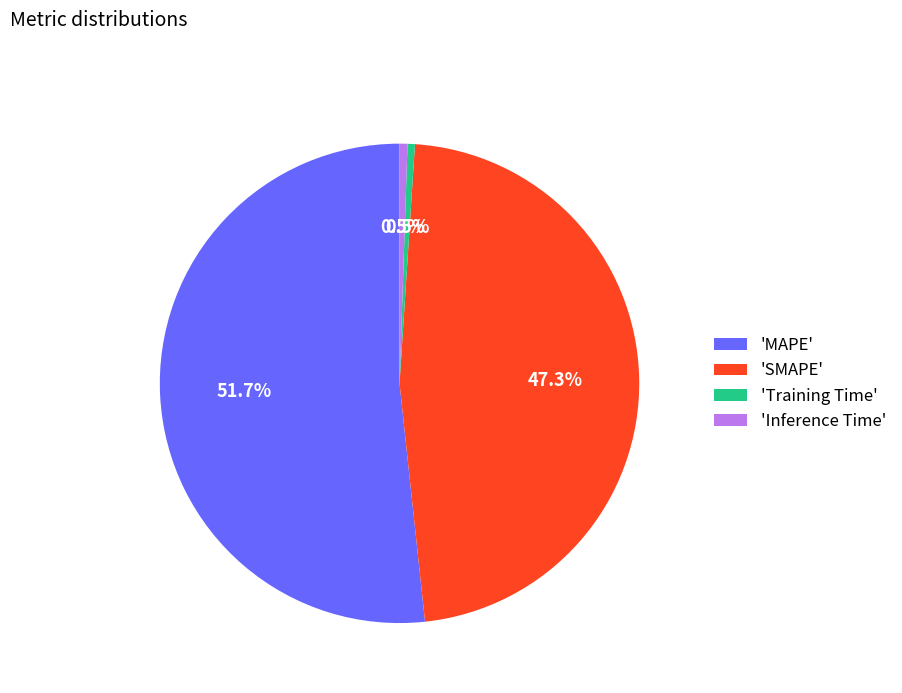

How much of the chart is everything except 'Inference Time'?

99.5%